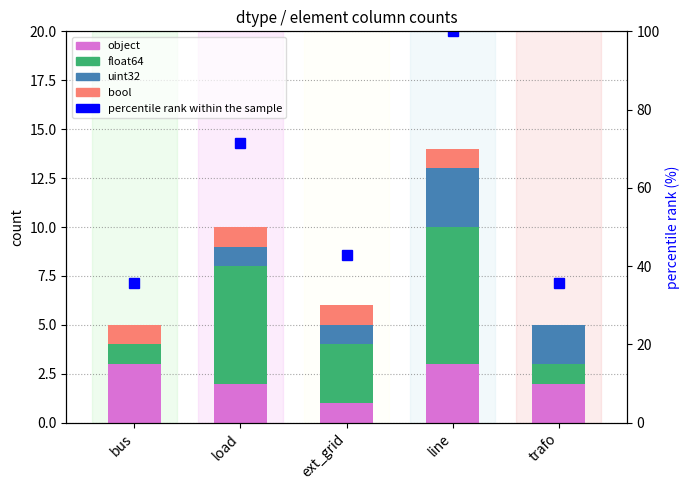

Which series has the largest range (max minus min)?

percentile rank within the sample